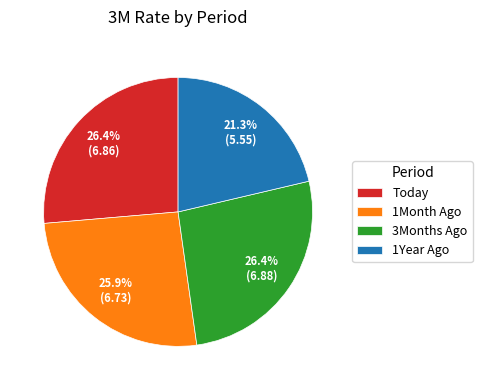

How many segments does this pie chart have?

4